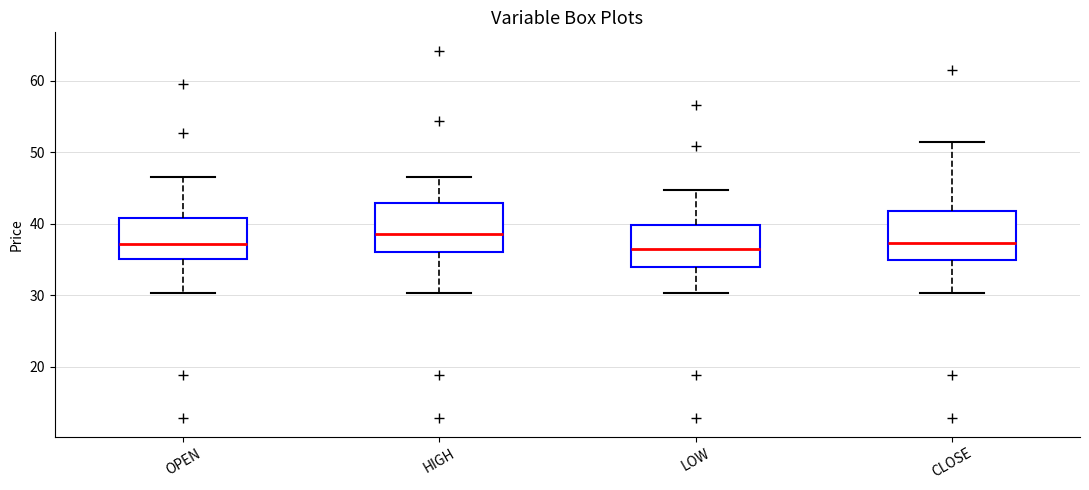

Which box has the highest median line?

HIGH